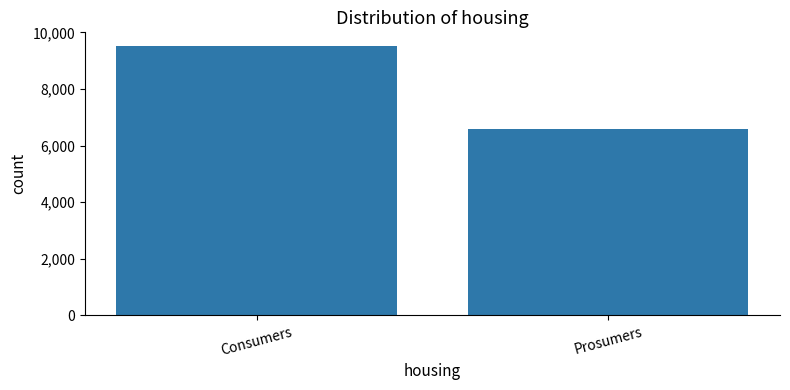

Does the chart contain stacked bars?

No